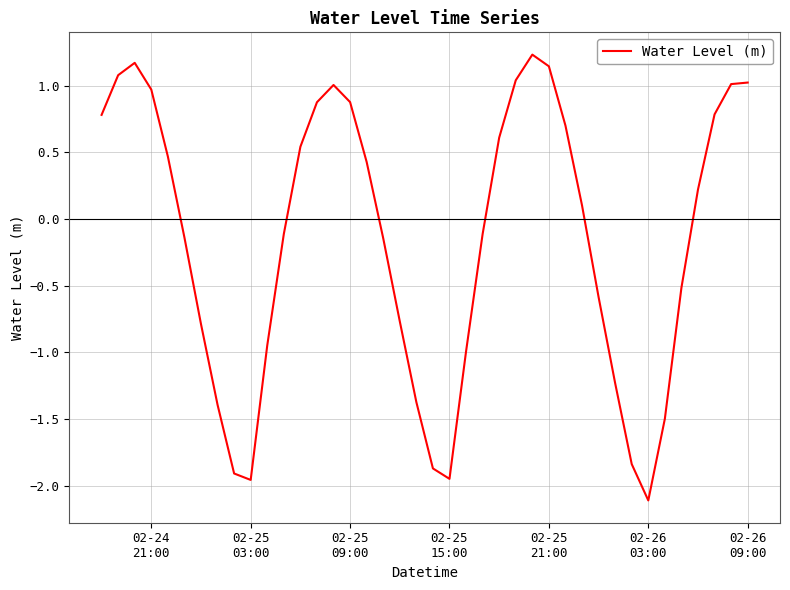

What is the difference between the maximum and minimum values?

3.3